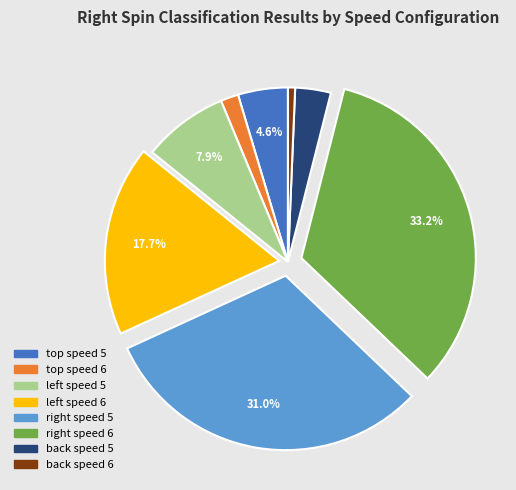

Which slice is the smallest?

back speed 6